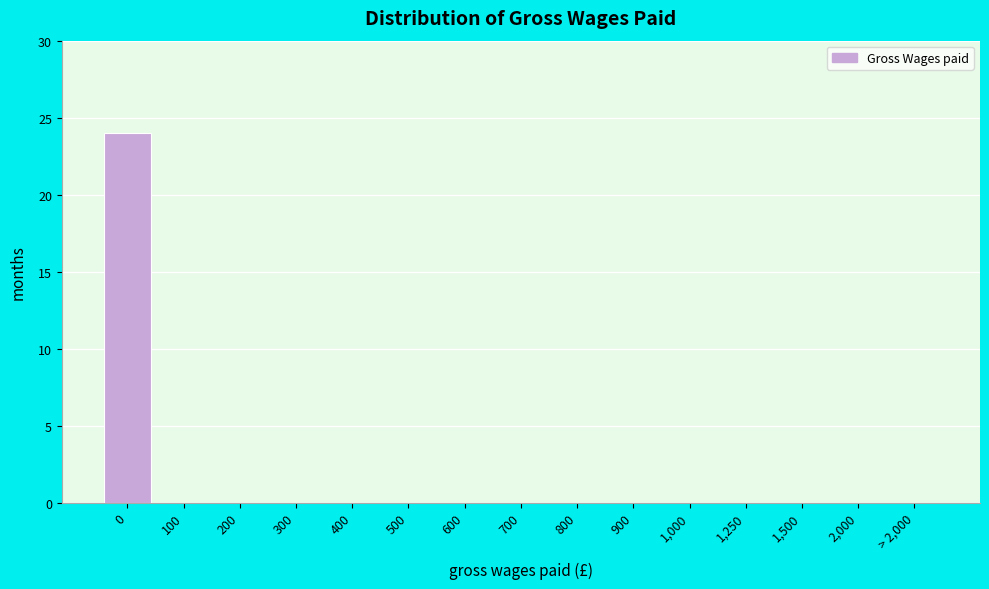

Reading left to right, transcribe all the data shown in this chart.

0=24	100=0	200=0	300=0	400=0	500=0	600=0	700=0	800=0	900=0	1,000=0	1,250=0	1,500=0	2,000=0	> 2,000=0